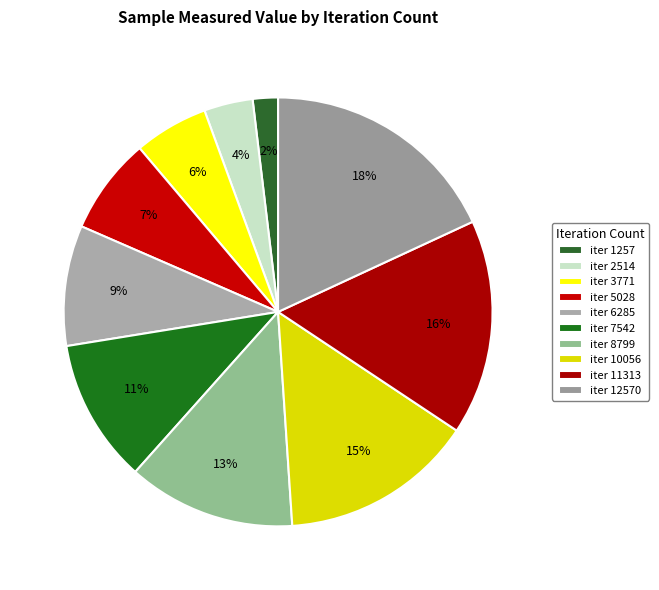

Is there a majority slice in this chart?

No